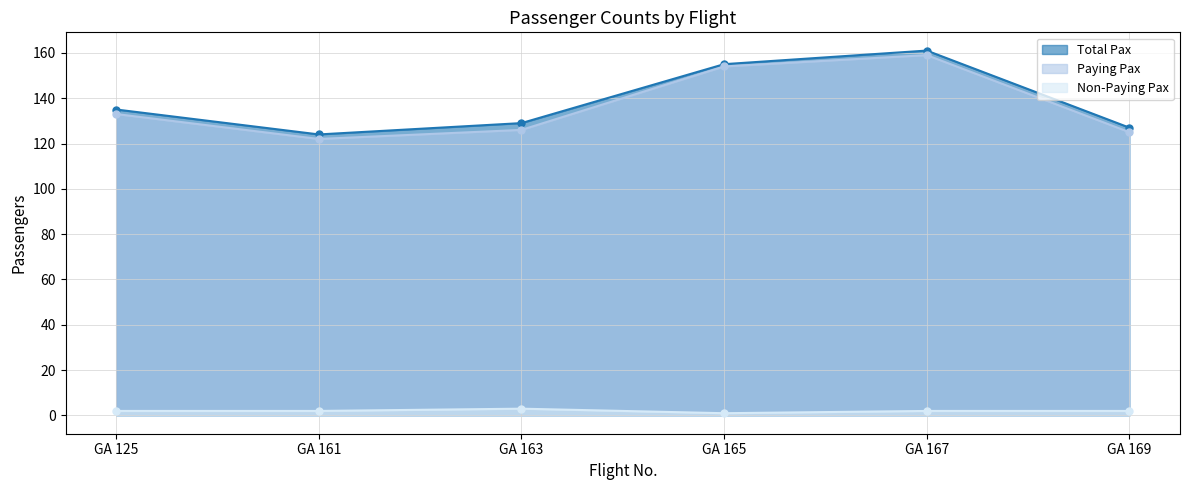

True or false: Paying Pax and Total Pax cross at least once.

False